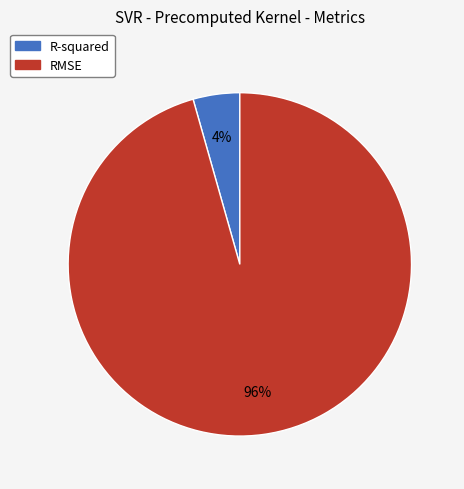

Combined, do RMSE and R-squared account for over 50%?

Yes